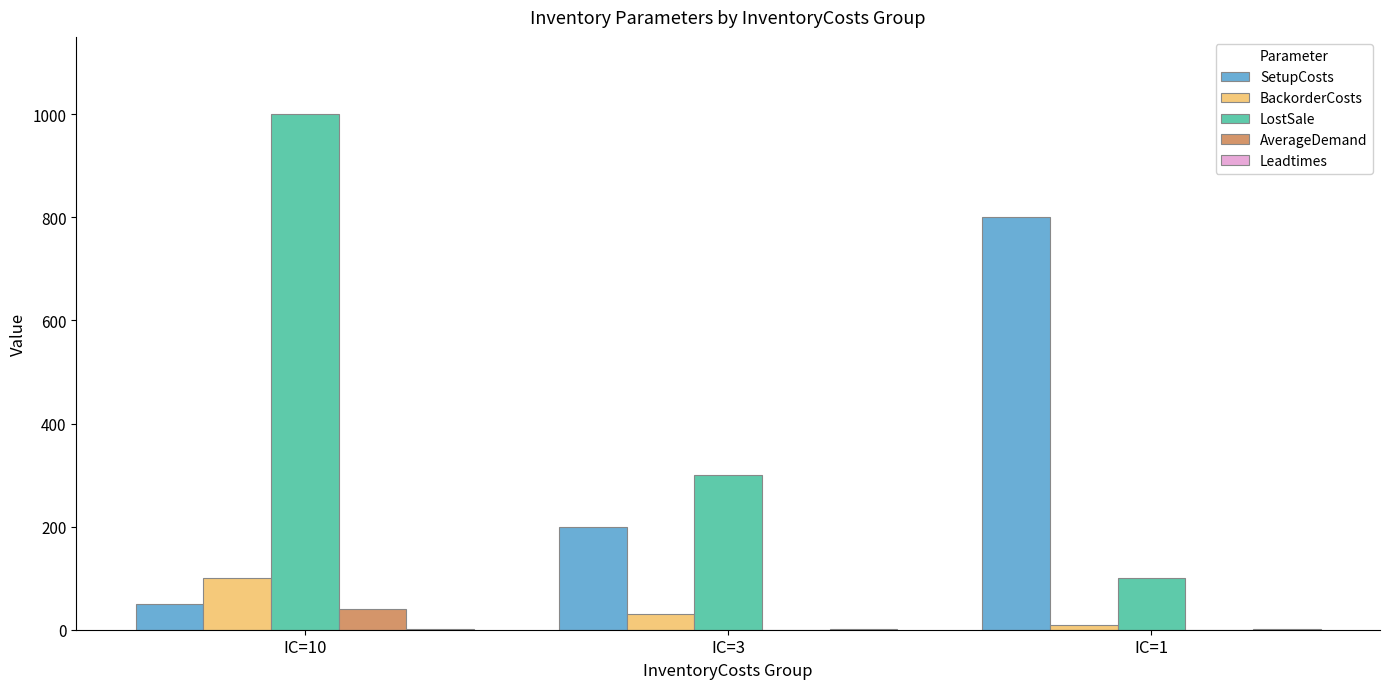

Are the bars horizontal?

No